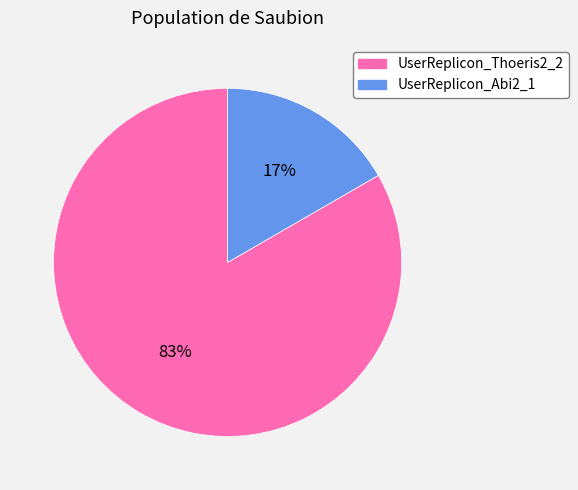

Approximately how many times larger is the value at UserReplicon_Abi2_1 compared to UserReplicon_Thoeris2_2?

0.2